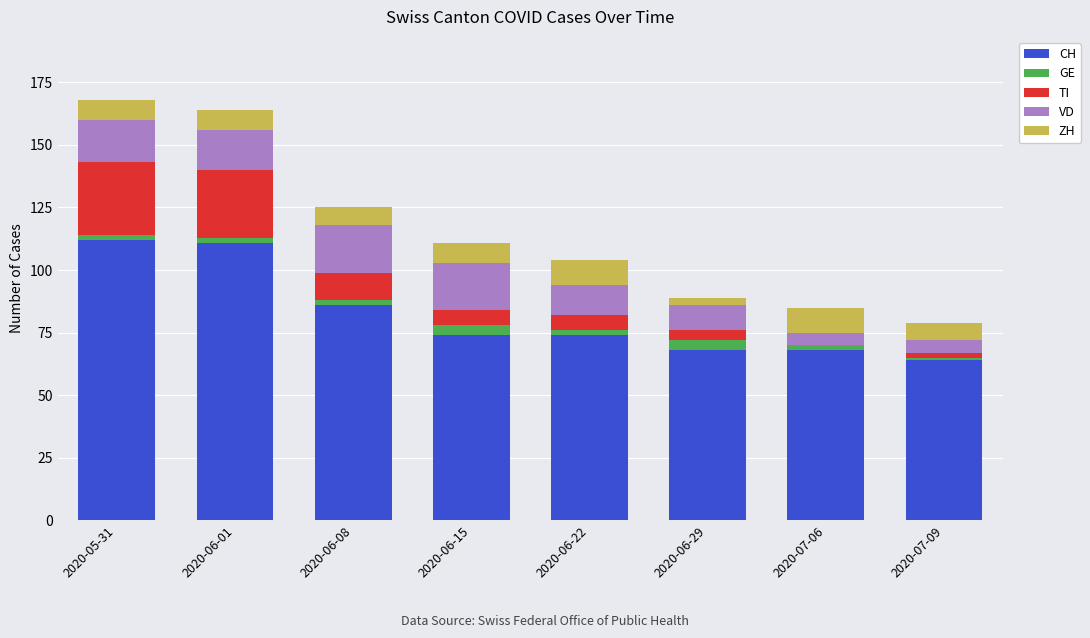

The CH series shows 33 at 2020-06-15. True or false?

False